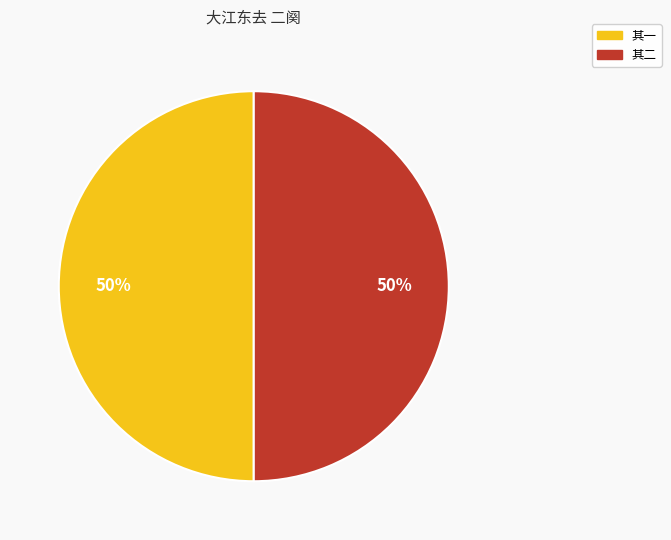

What percentage is the 其二 slice, to the nearest percent?

50%